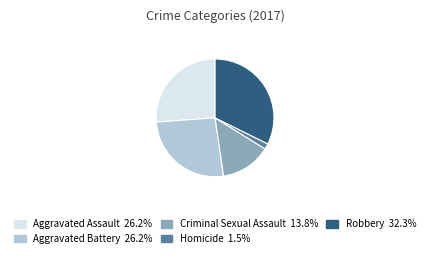

Does Robbery account for over 50% of the chart?

No